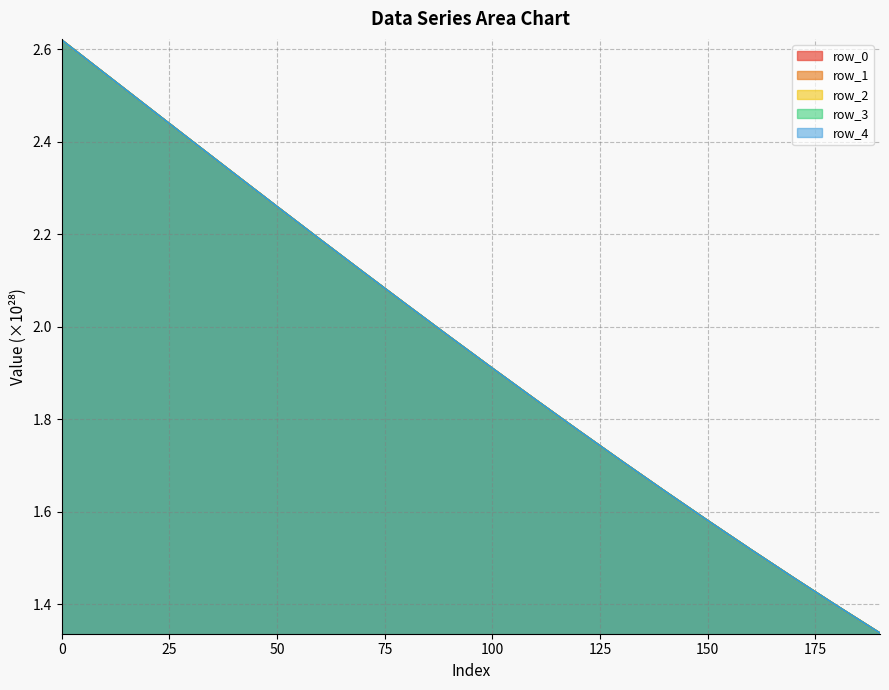

Rank the series at 120 from lowest to highest value.

row_0, row_1, row_2, row_3, row_4